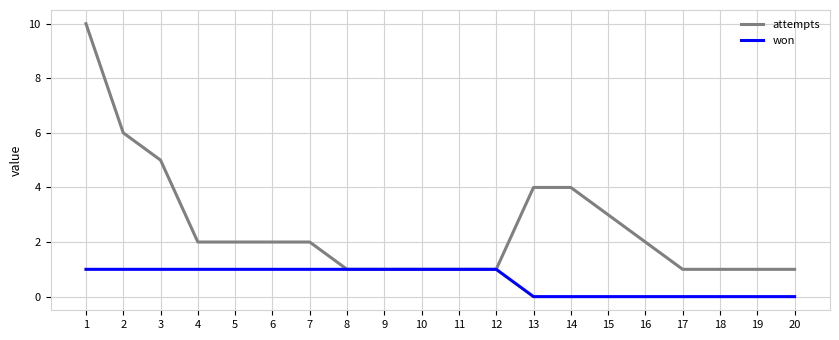

The value of attempts at 18 is 1. True or false?

True